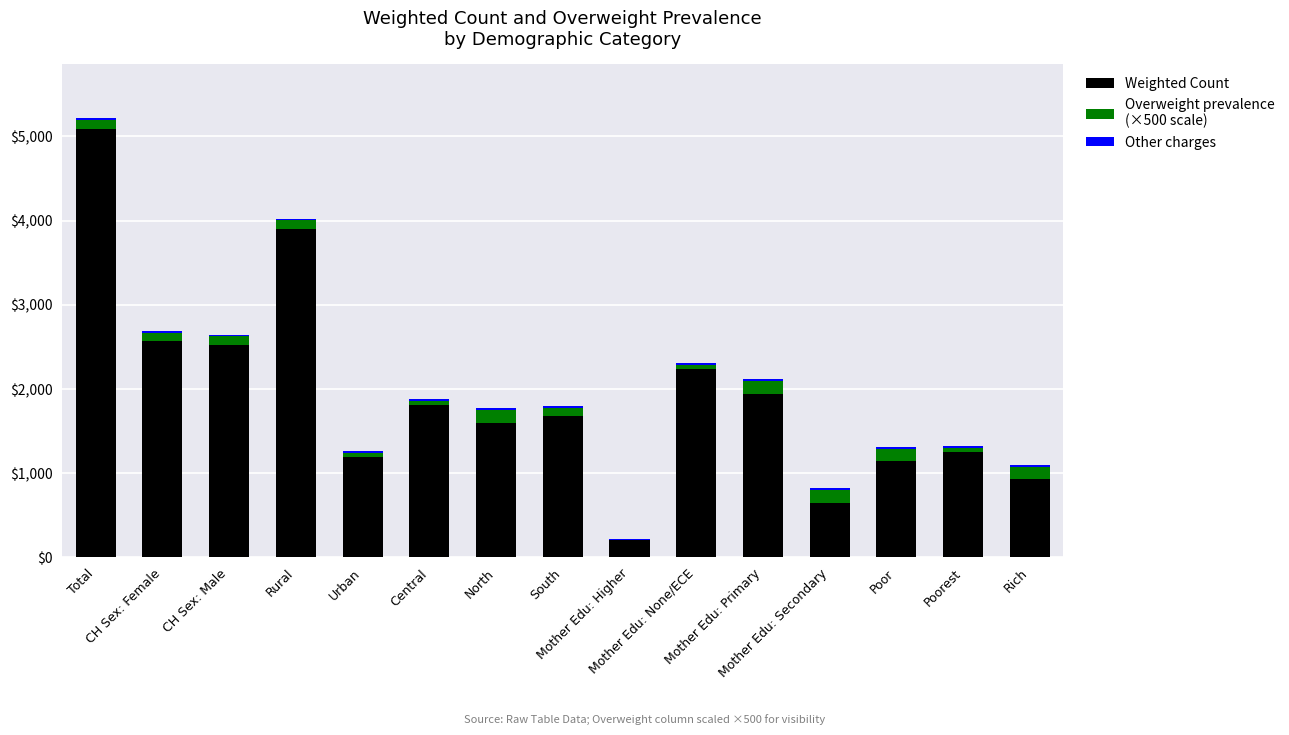

How many data points does each series have?

15